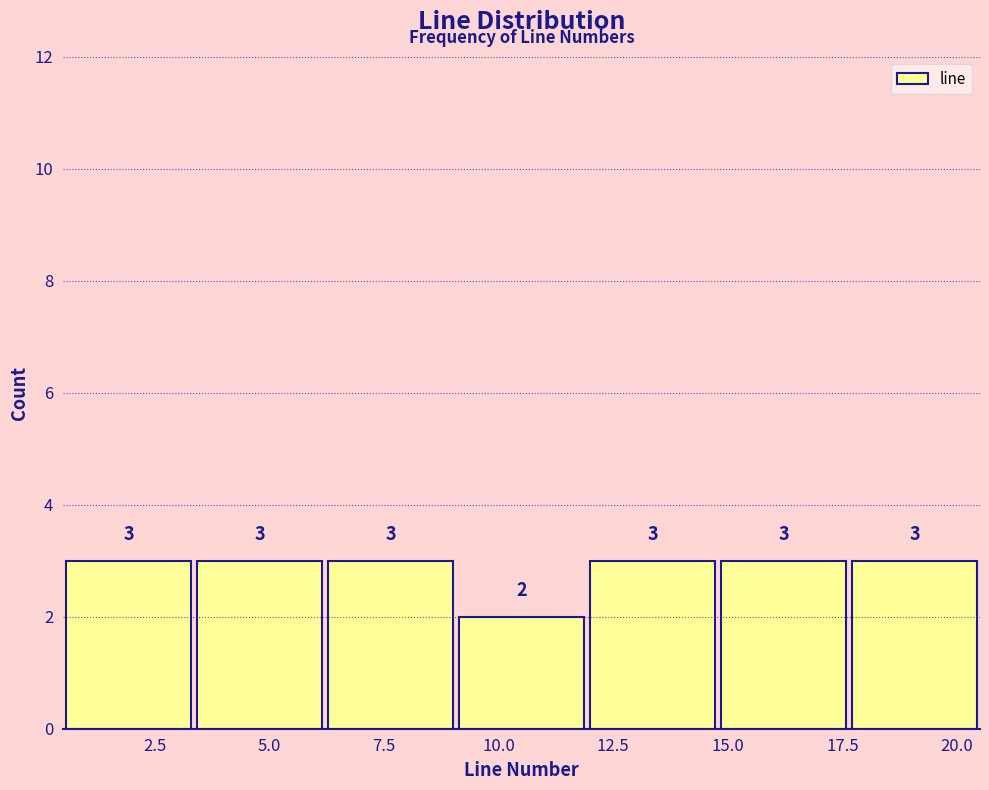

Reading left to right, list every bar in this chart as the range it spans on the x-axis followed by its height. The bar edges are not printed on the chart, so give them approximately, as read against the axis.

0.5 to 3.5: 3
3.5 to 6.0: 3
6.0 to 9.0: 3
9.0 to 12.0: 2
12.0 to 15.0: 3
15.0 to 17.5: 3
17.5 to 20.5: 3